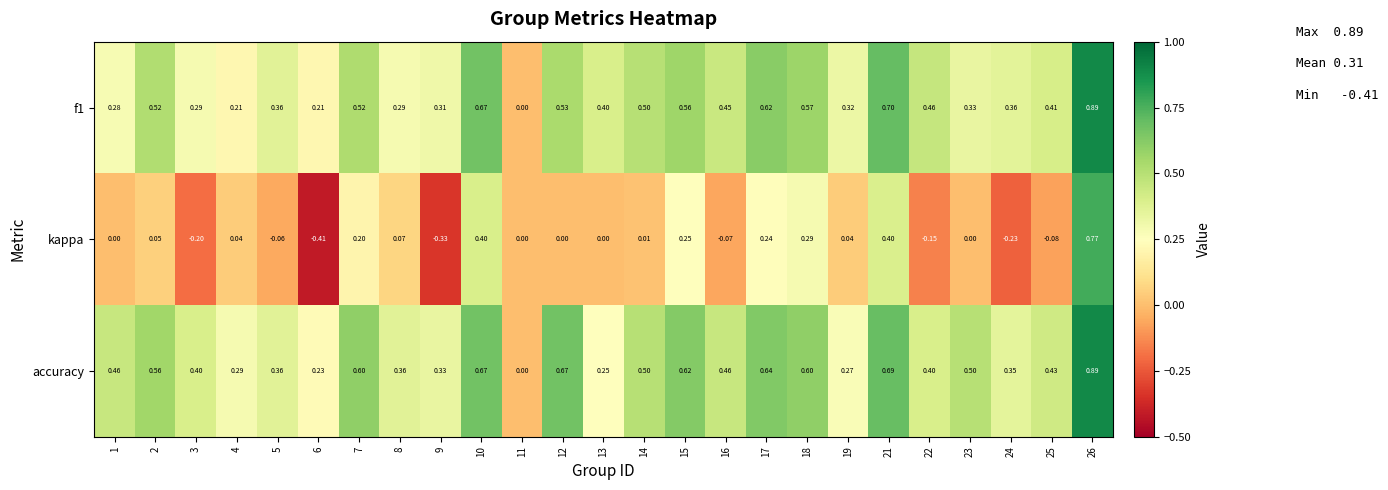

Which series has the largest total across all categories?

accuracy